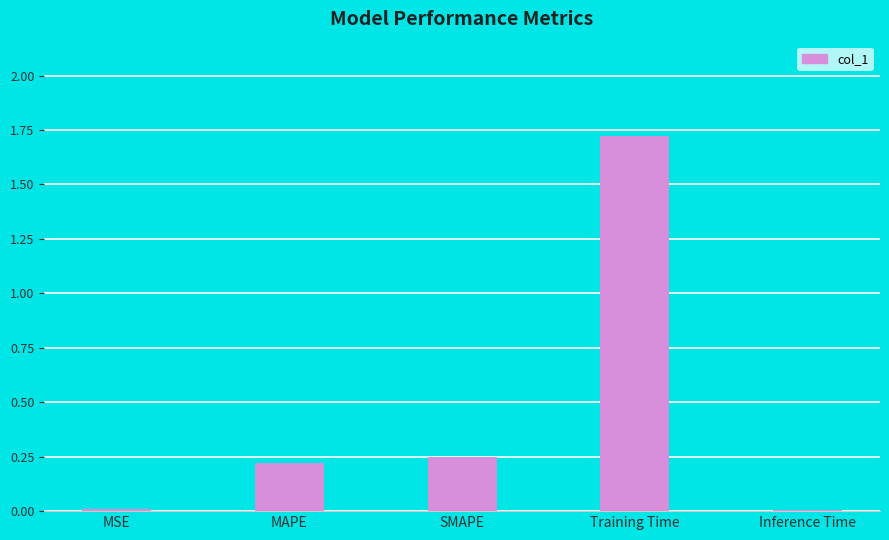

What is the sum of all values?

2.2